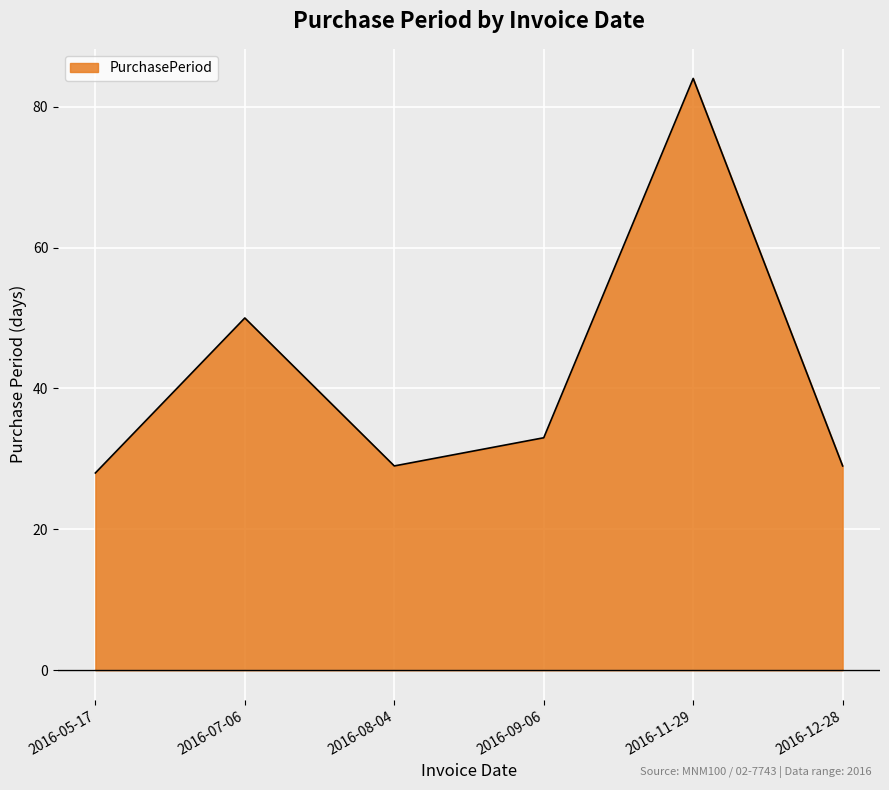

What position from the right is 2016-08-04?

4